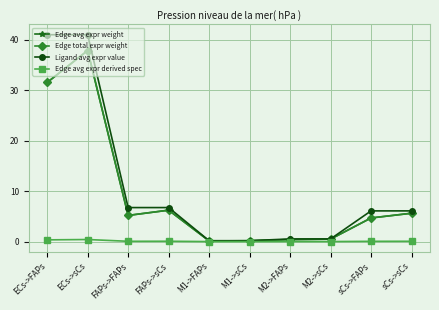

Does the chart have visible grid lines?

Yes